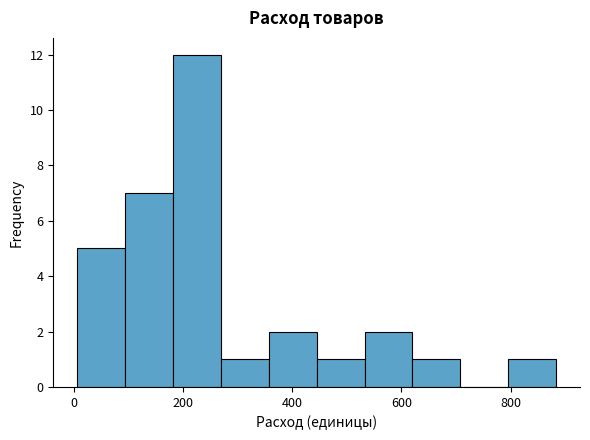

Over which range of the x-axis is the bar tallest?

180 to 260